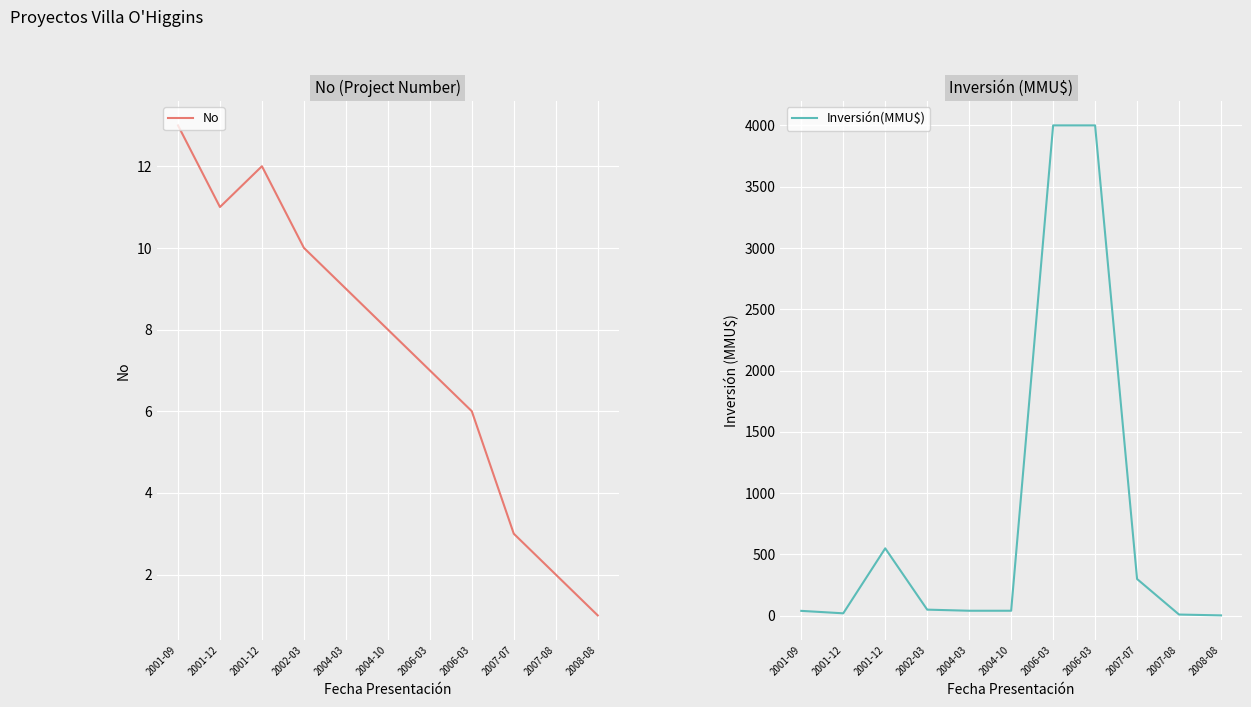

At which category does No reach its first local valley?

2001-12